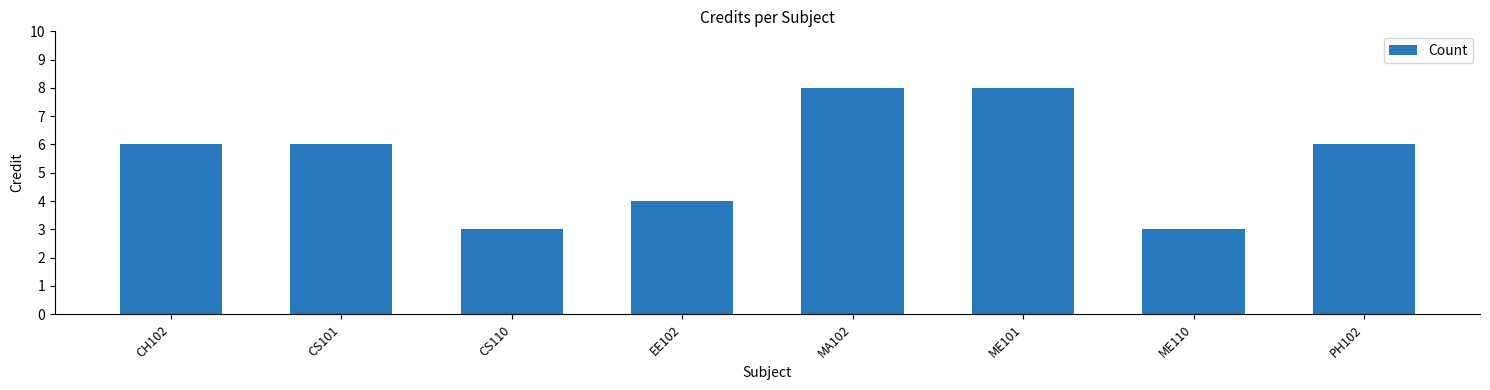

What is the maximum value shown in the chart?

8